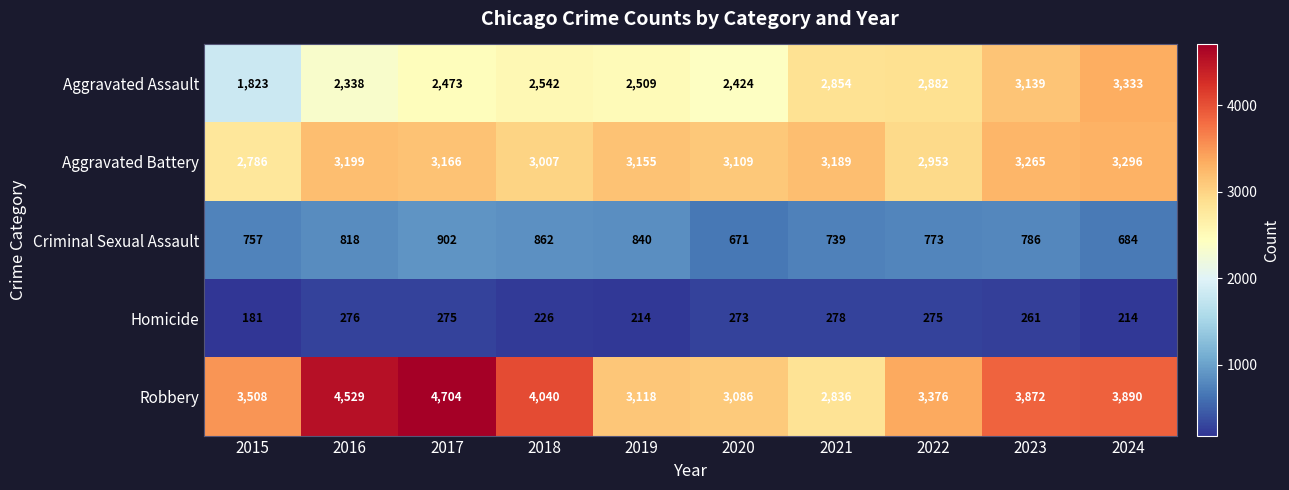

What is the difference between the second highest and minimum values in the Homicide series?

95